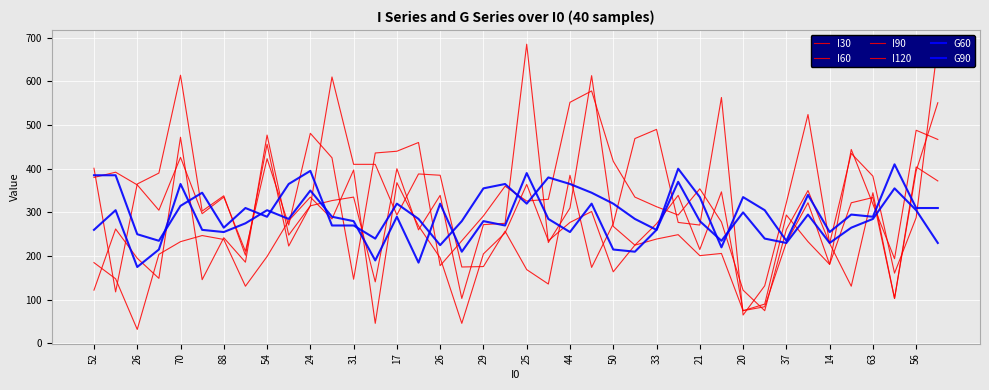

After their last crossing, which series has the higher values: I60 or G60?

I60